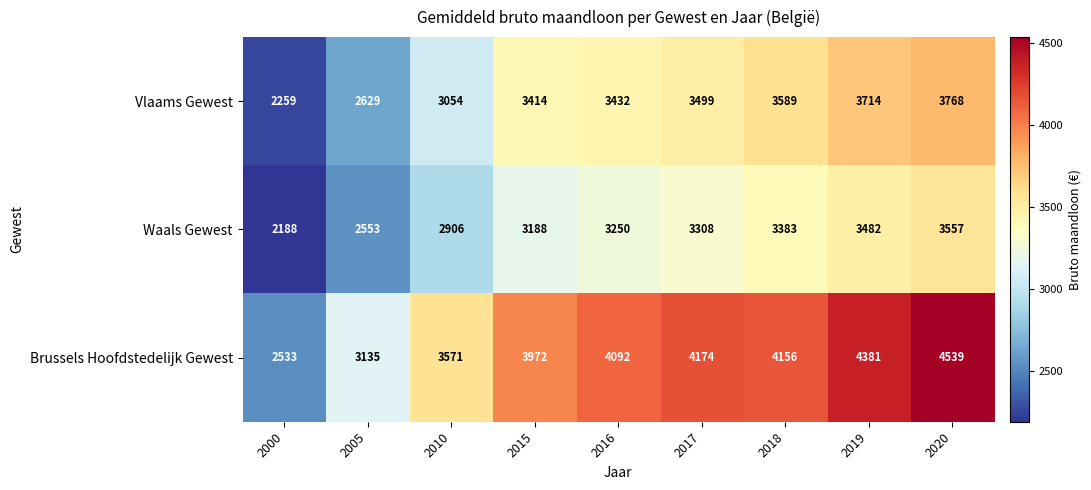

The Waals Gewest series shows 3482 at 2019. True or false?

True